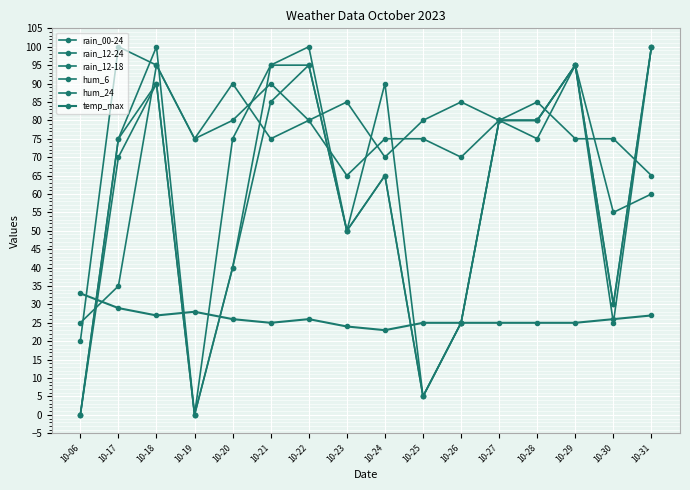

How many distinct data groups are displayed?

6